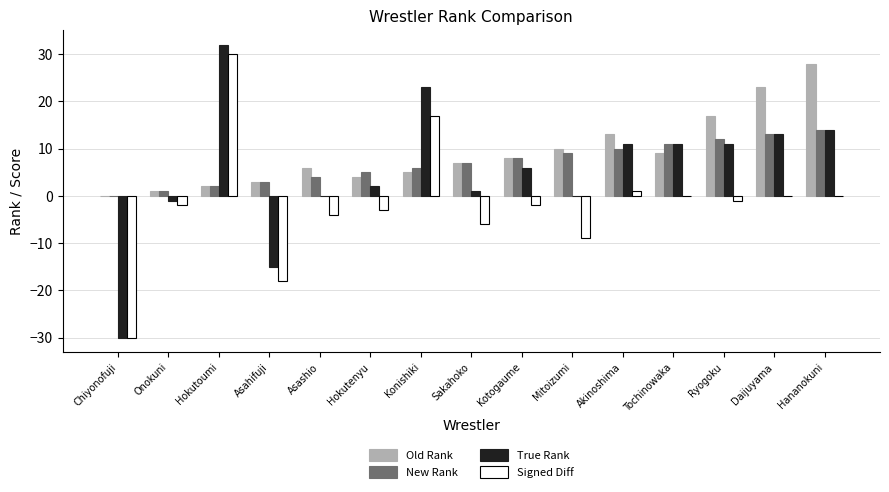

Between Mitoizumi and Tochinowaka, which series saw the biggest shift?

True Rank